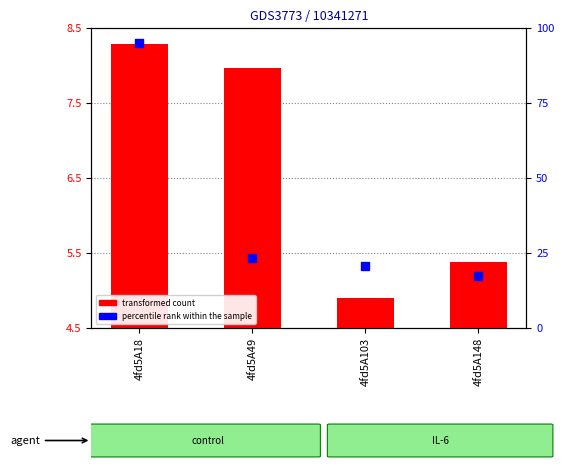

Is the value of transformed count at 4fd5A103 greater than the value of percentile rank within the sample at 4fd5A18?

No